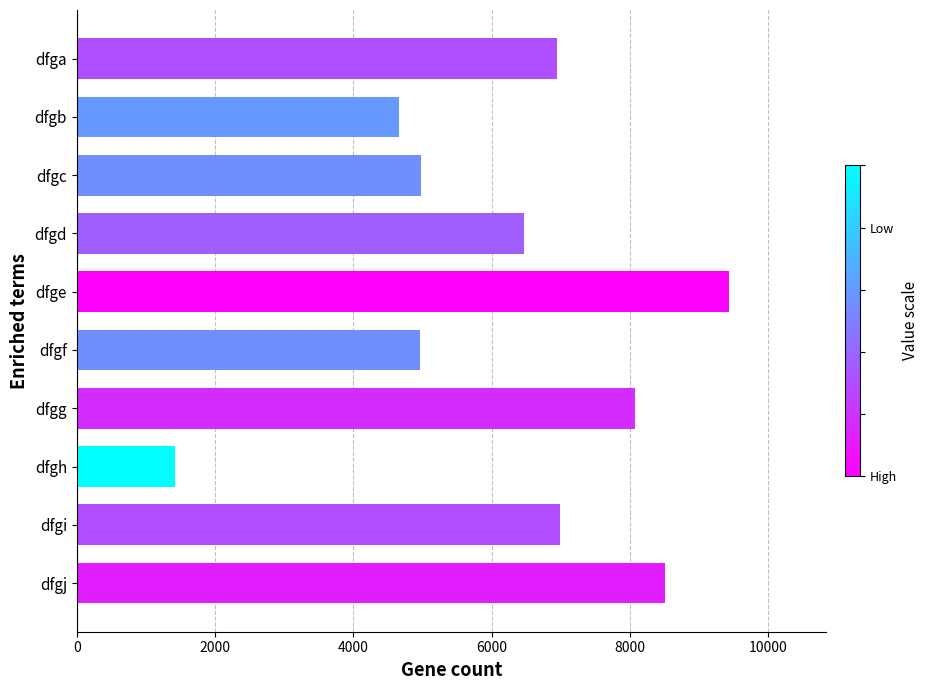

What is the difference between the second highest and minimum values?

7098